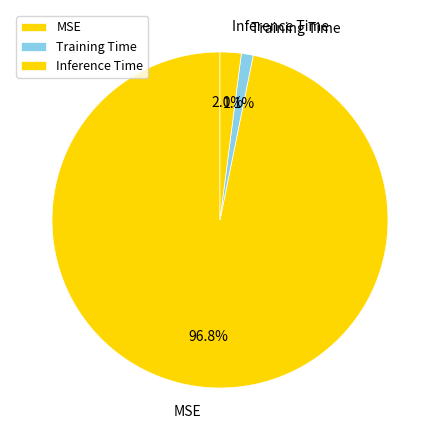

Which category accounts for the majority?

MSE